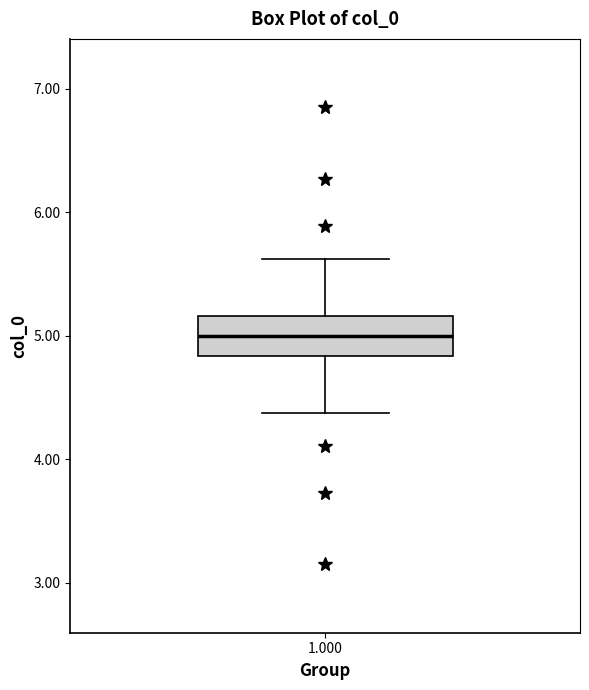

Transcribe this box plot: give where the median line is, the range the box spans, and where the two whiskers end, as read against the y-axis. The values are not printed on the chart, so give them approximately, as read against the axis.

median 5.0, box 4.8 to 5.2, whiskers 4.4 to 5.6